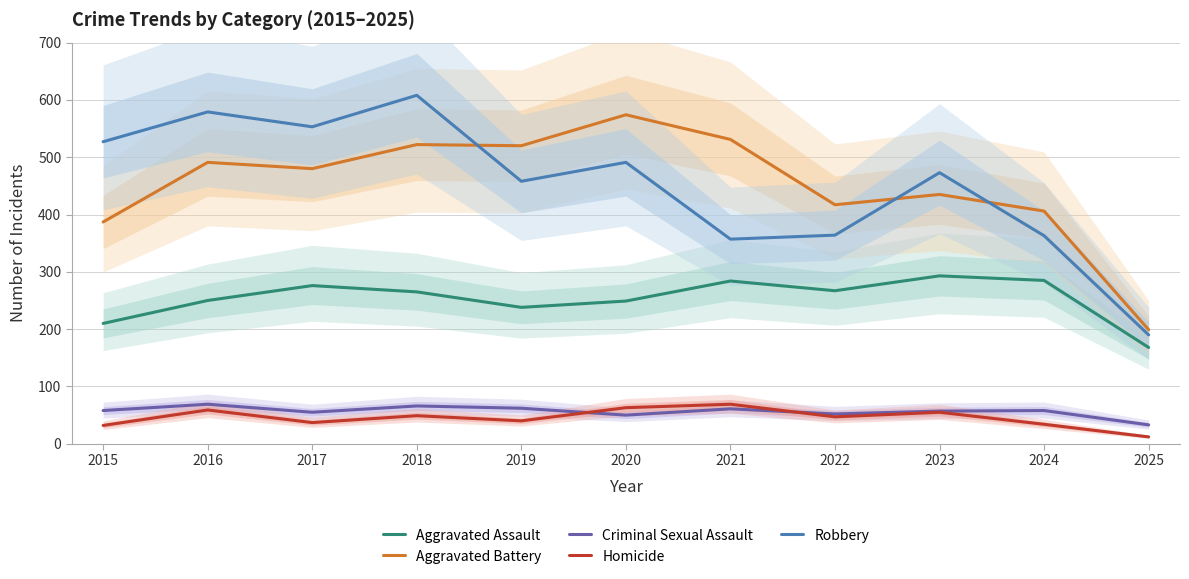

The Criminal Sexual Assault series shows 90 at 2018. True or false?

False